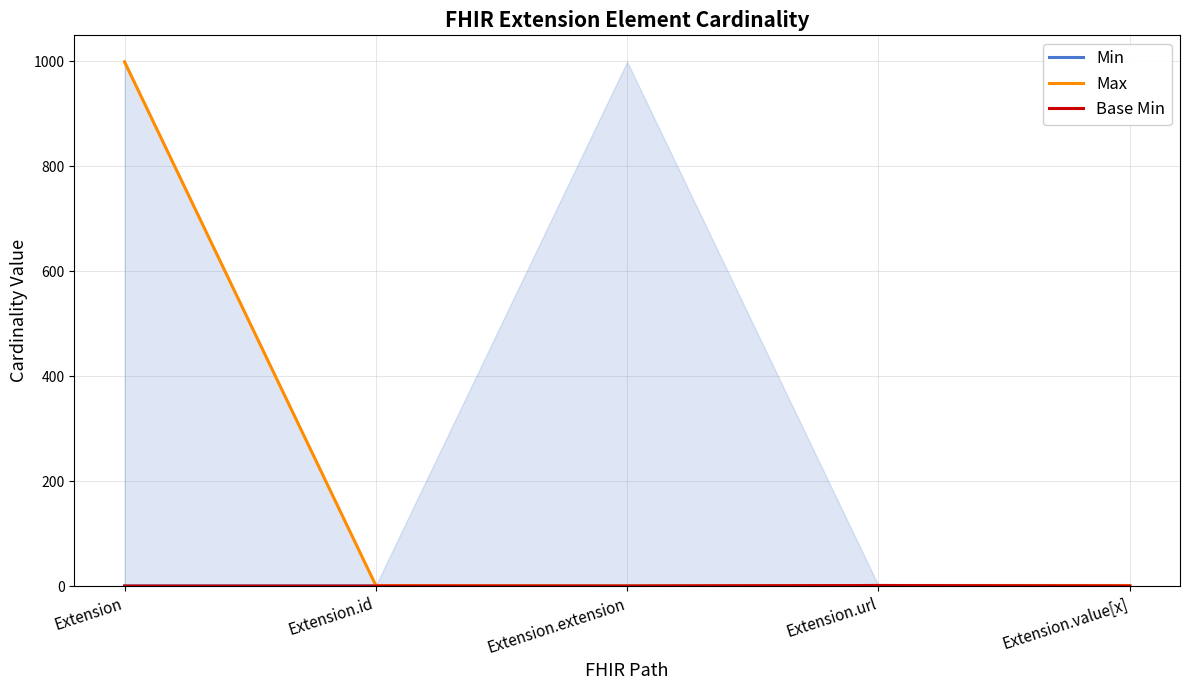

What is the difference between the maximum and minimum values in the Base Min series?

1